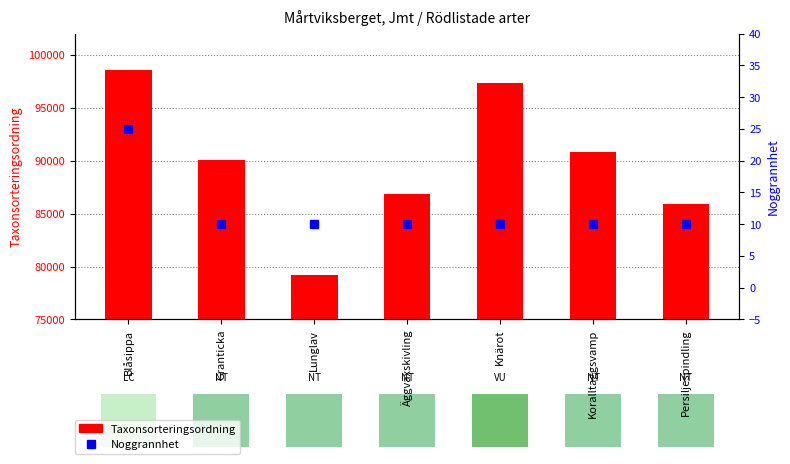

Reading right to left, what are all the values shown in this chart?

Taxonsorteringsordning: Persiljespindling=85927	Koralltaggsvamp=90827	Knärot=97314	Äggvaxskivling=86862	Lunglav=79184	Granticka=90063	Blåsippa=98520
Noggrannhet: Persiljespindling=10	Koralltaggsvamp=10	Knärot=10	Äggvaxskivling=10	Lunglav=10	Granticka=10	Blåsippa=25